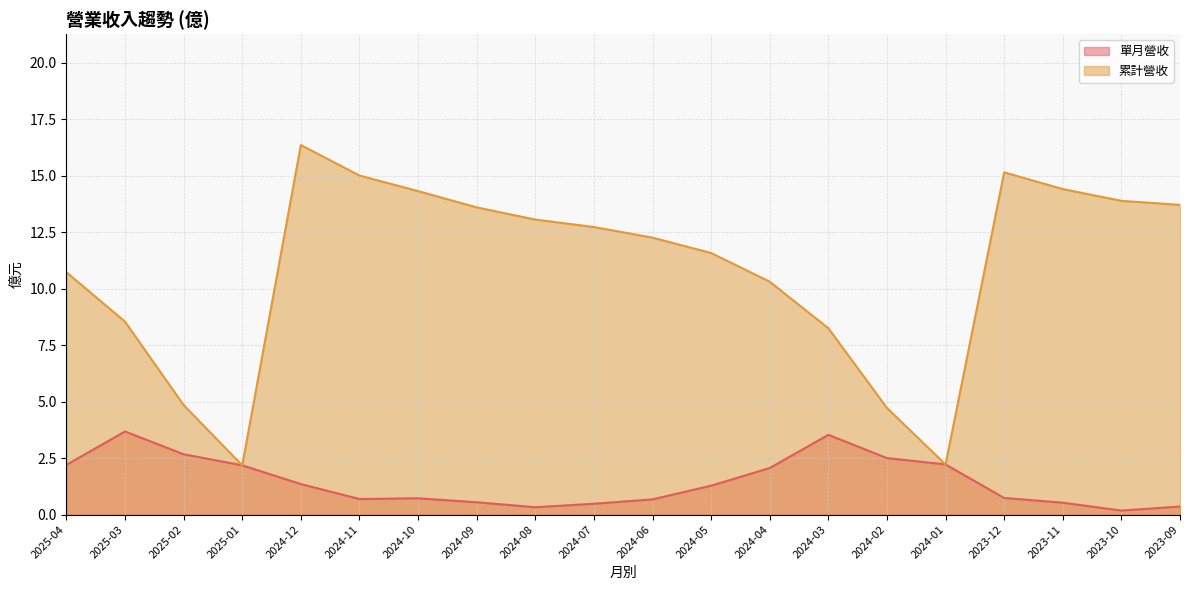

What is the average value of the 累計營收 (線) series?

10.9